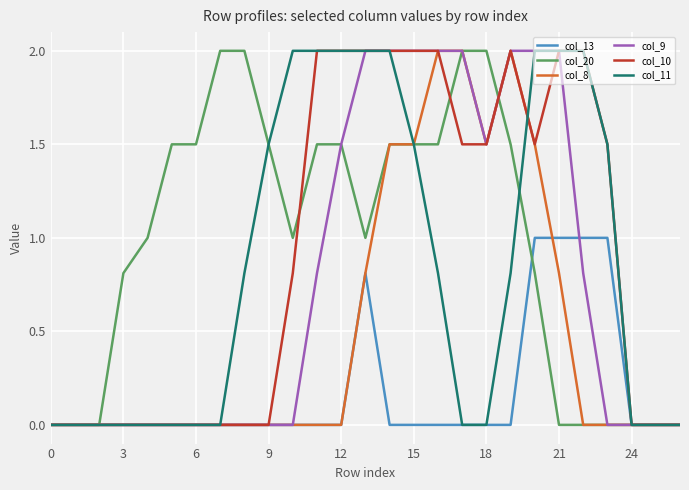

Does the chart display data point markers on the line(s)?

No